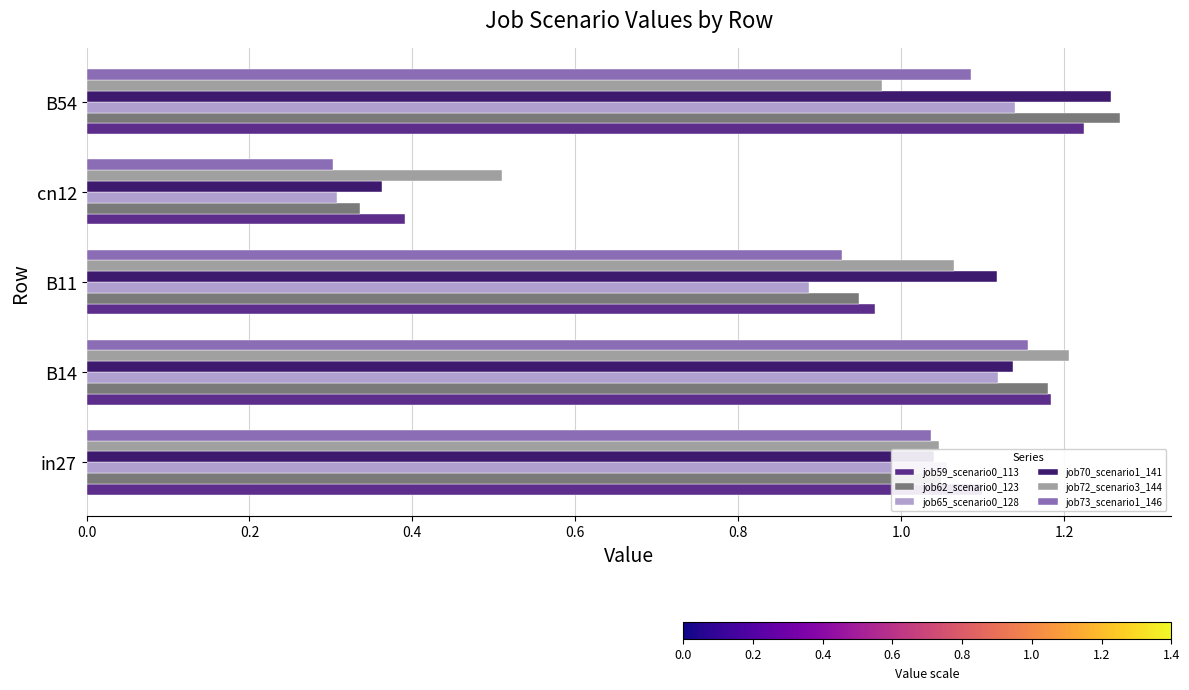

What is the difference between the maximum and minimum values in the job72_scenario3_144 series?

0.7